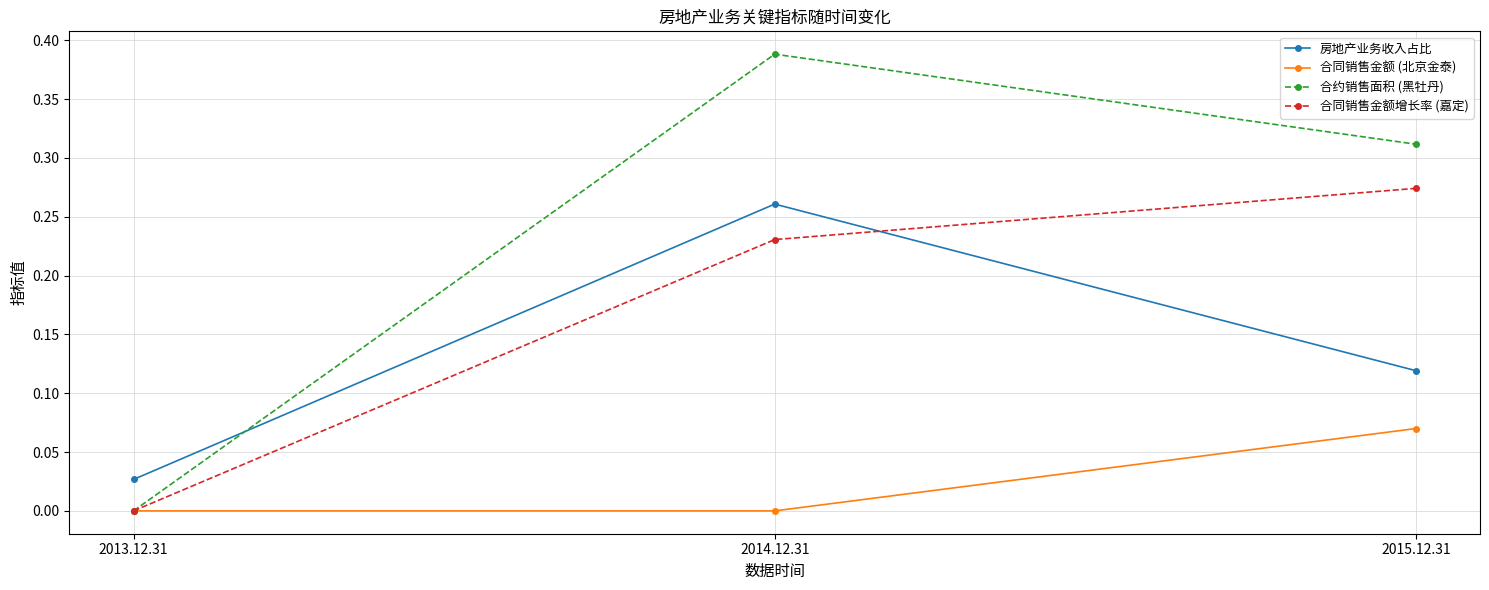

What is the label of the 2nd point from the right?

2014.12.31